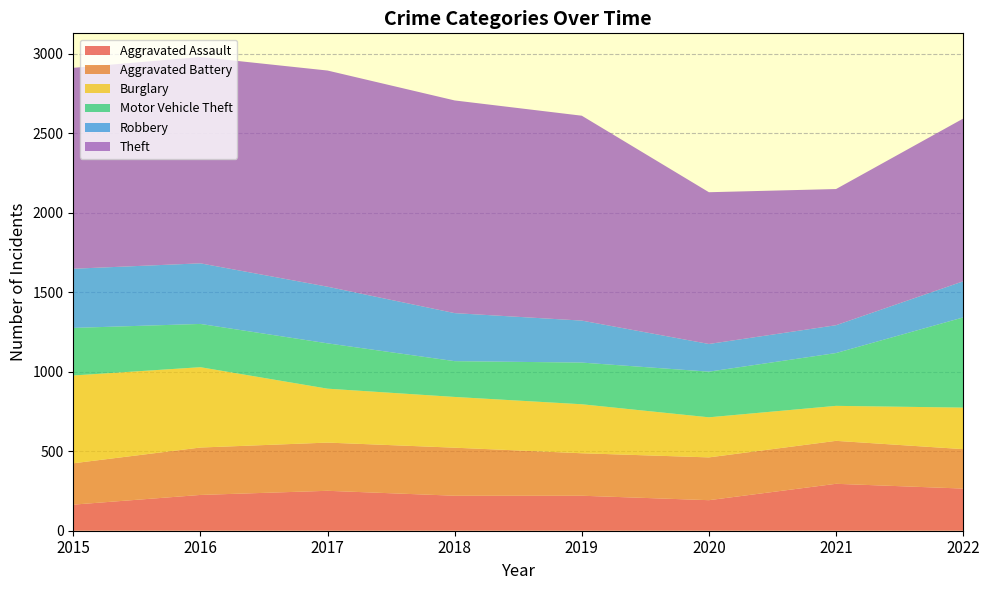

Reading right to left, extract all data points from this chart.

Aggravated Assault: 265	295	192	220	220	251	225	164
Aggravated Battery: 248	270	269	267	302	303	298	260
Burglary: 261	220	252	308	319	339	505	552
Motor Vehicle Theft: 567	332	287	262	225	285	272	299
Robbery: 227	175	174	264	302	356	381	372
Theft: 1023	856	954	1288	1337	1359	1297	1263